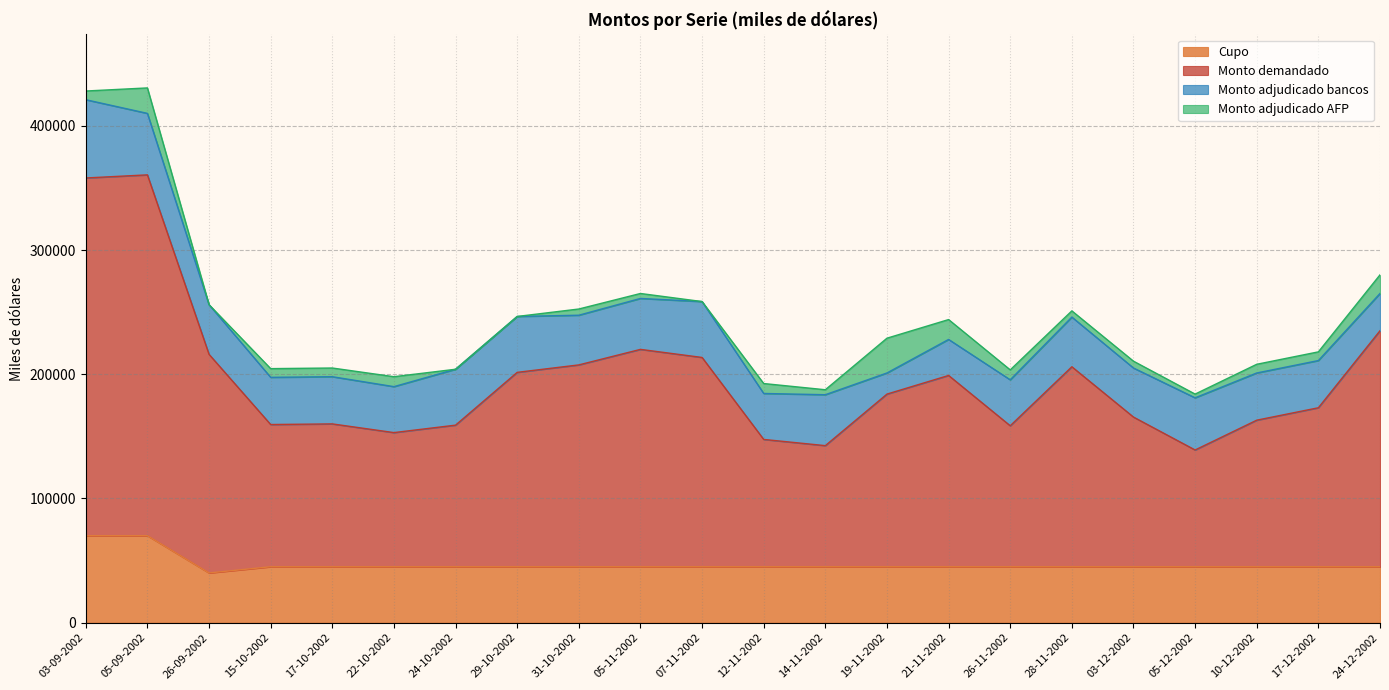

Is it true that Monto demandado equals 360500 at 05-09-2002?

True